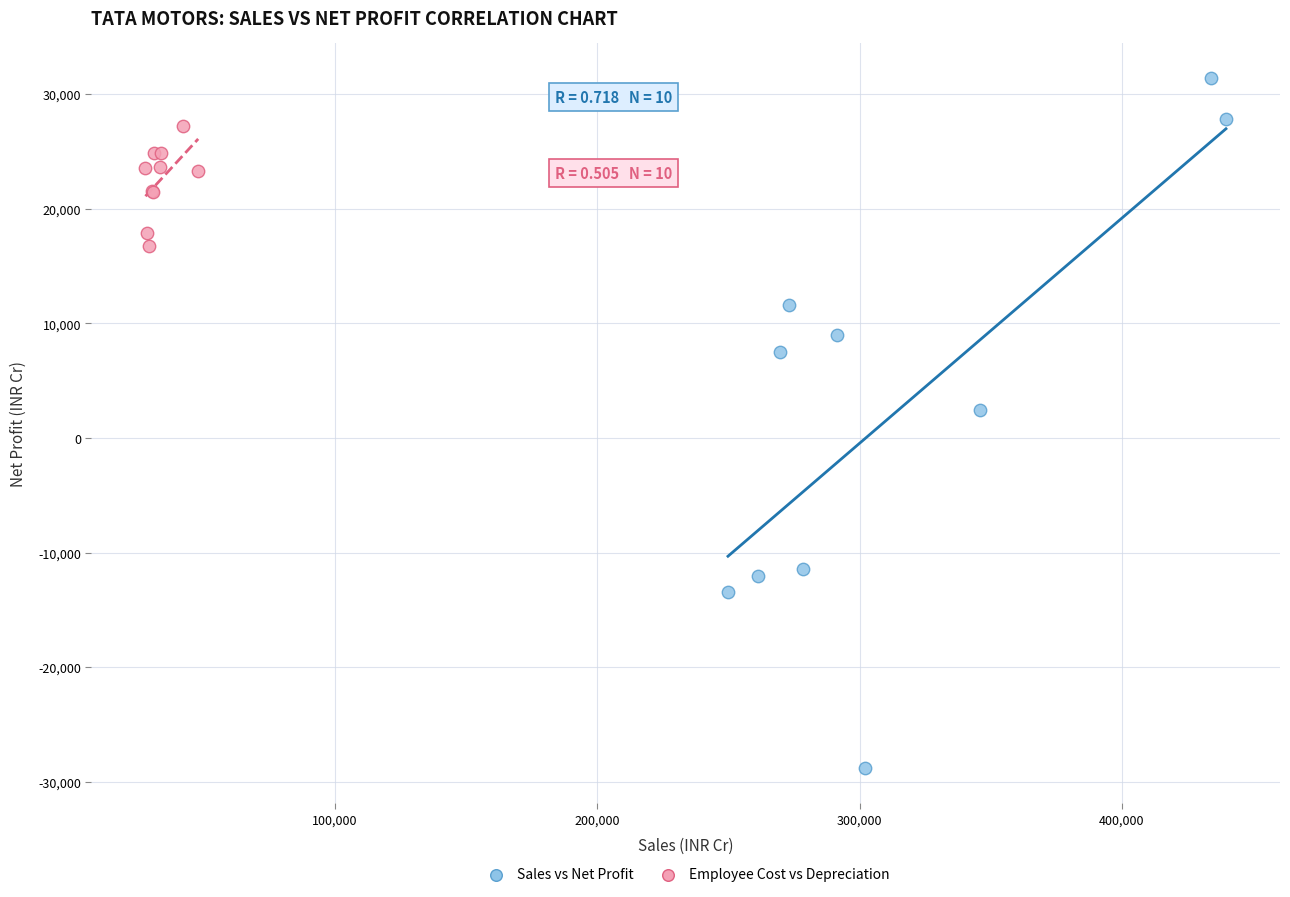

Which series has the largest Y range (max minus min)?

Sales vs Net Profit